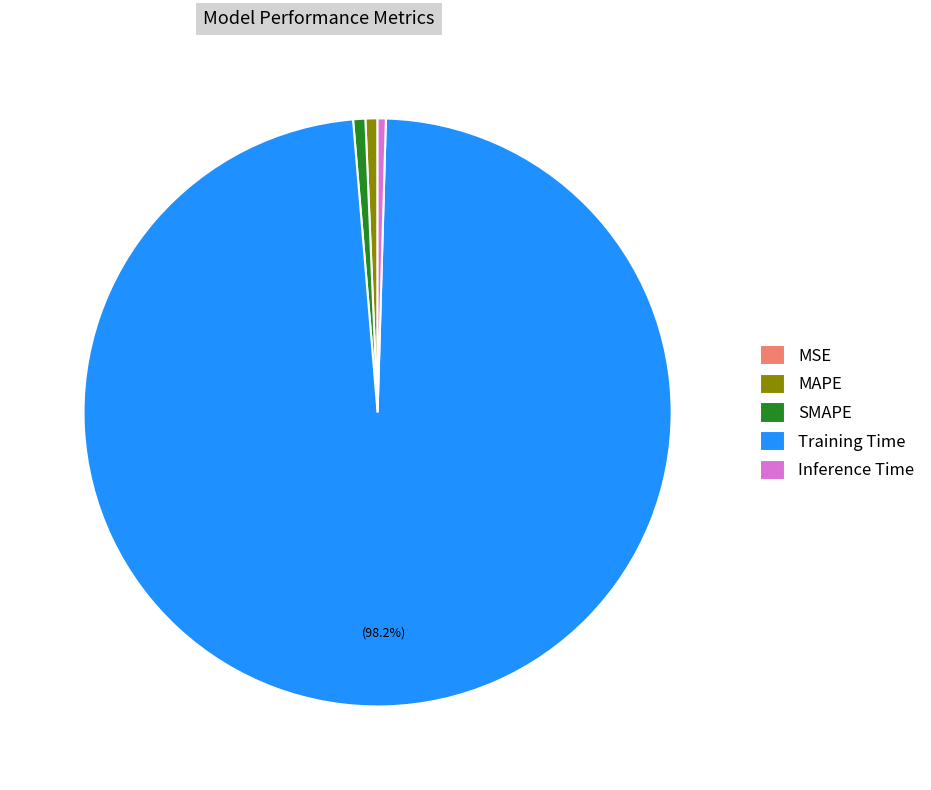

Between Training Time and SMAPE, which is larger?

Training Time